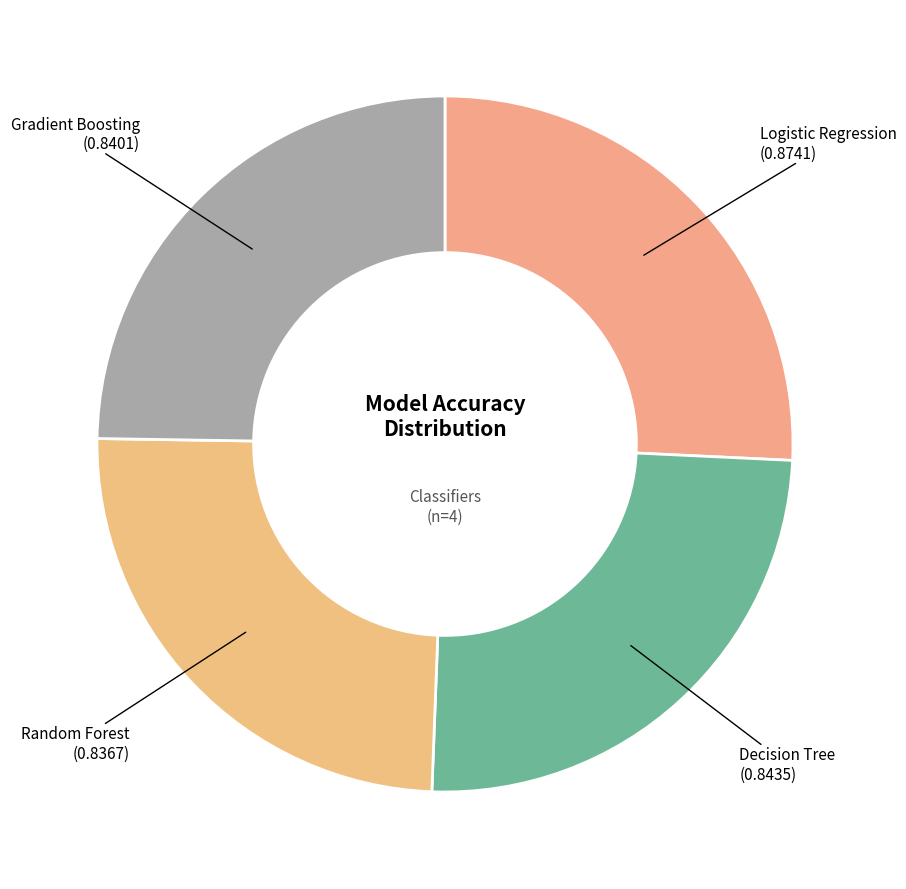

To the nearest percent, what is the difference between the largest and smallest slice percentages?

1%